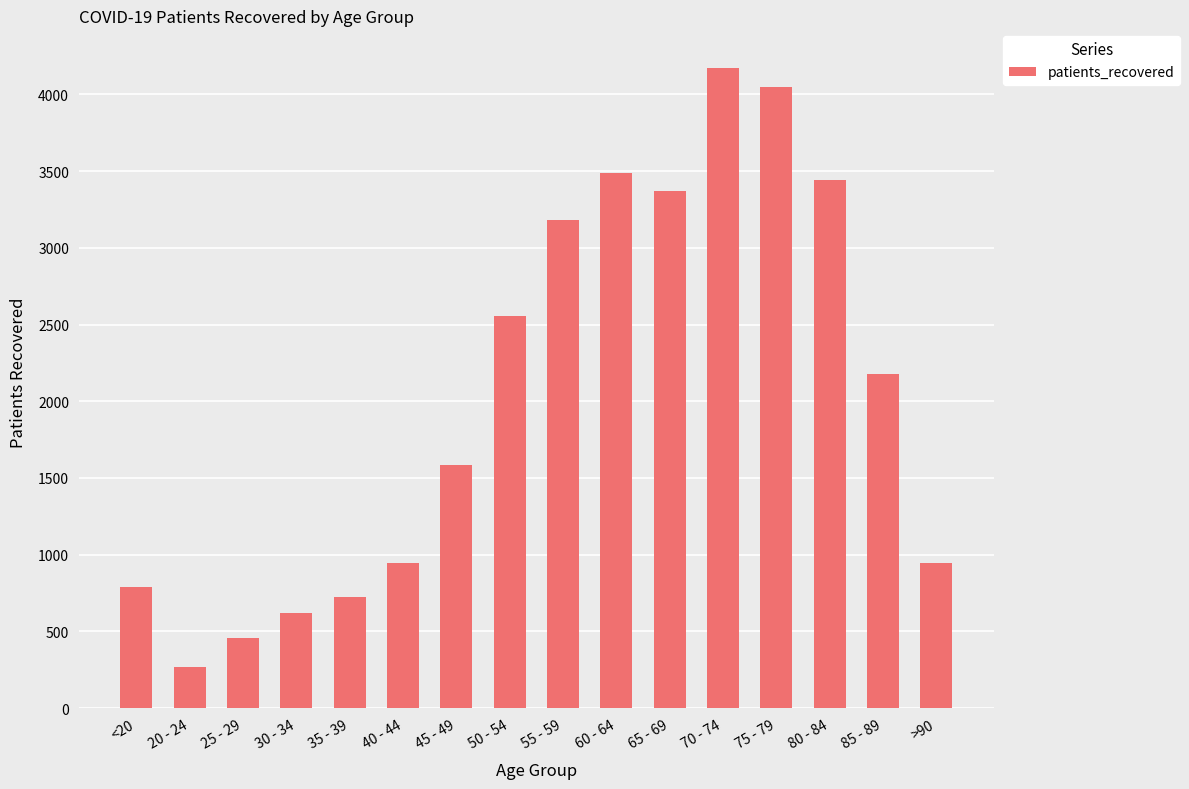

Between 25 - 29 and 55 - 59, which is larger?

55 - 59